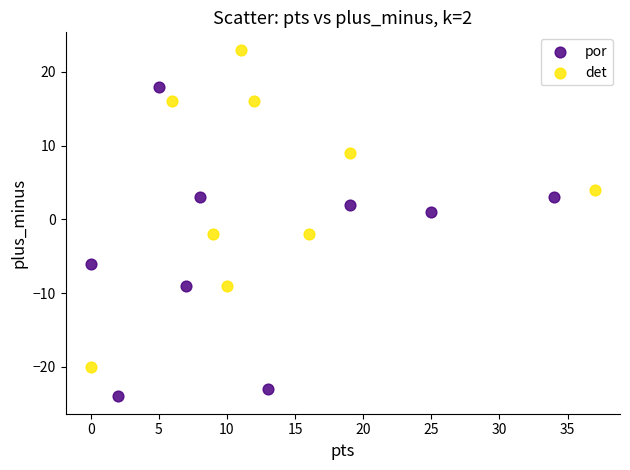

Which series reaches the minimum Y coordinate?

por